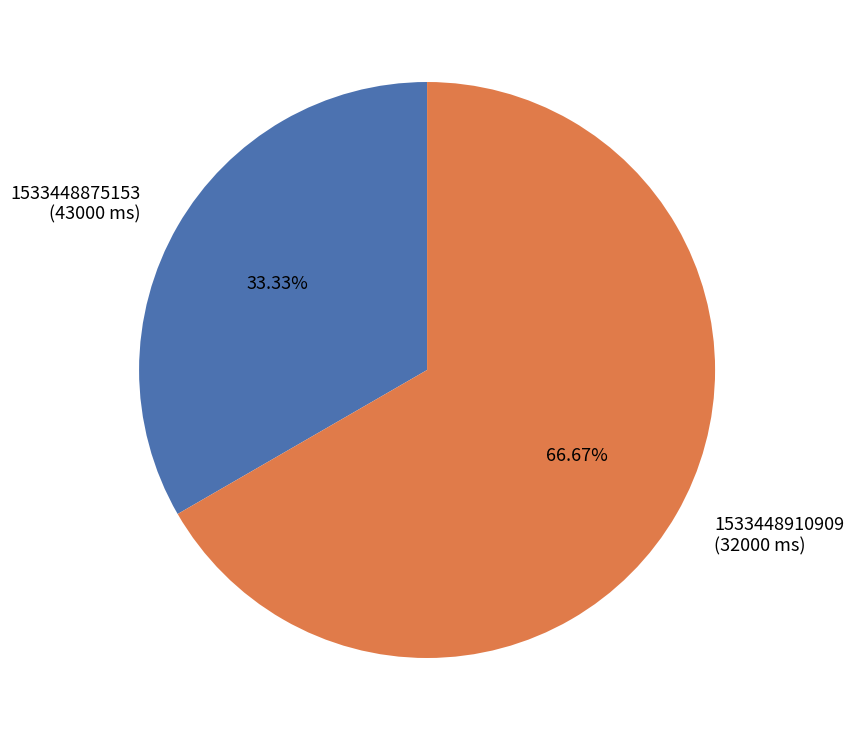

Count the number of slices in the pie.

2